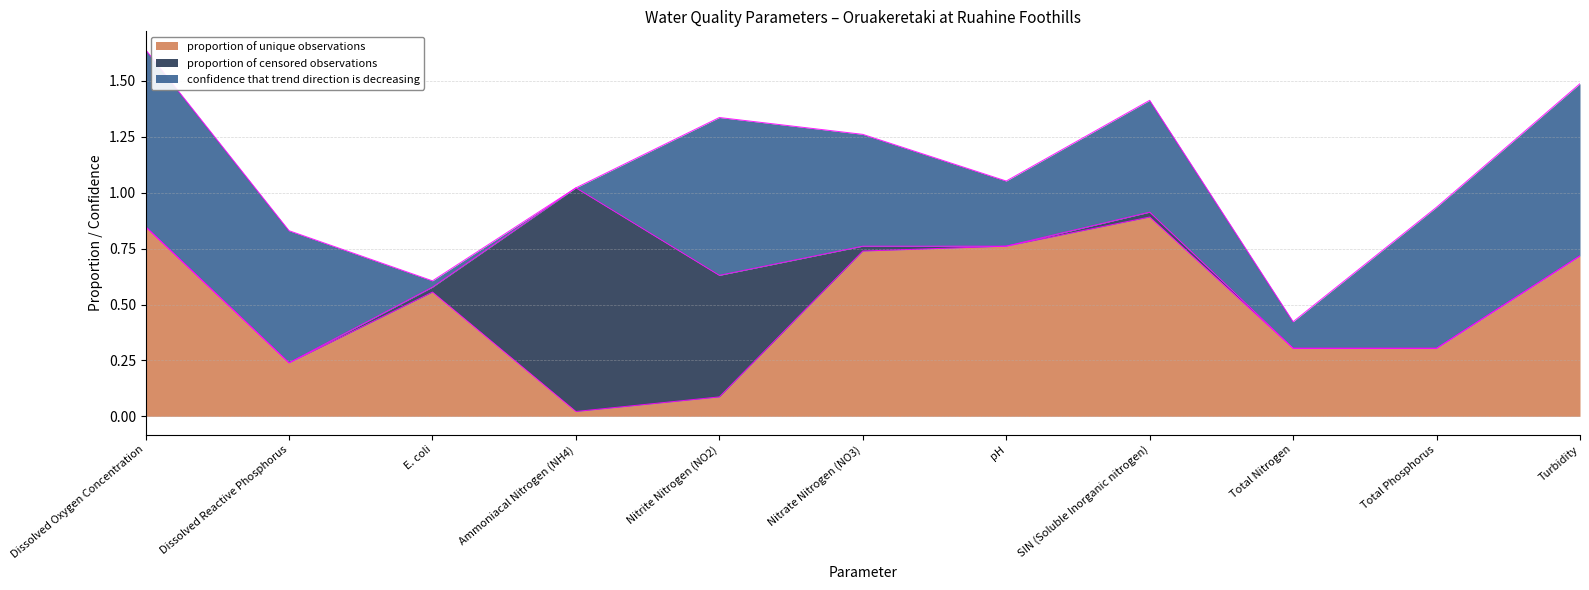

Reading right to left, transcribe all the data shown in this chart.

proportion of unique observations: 0.7	0.3	0.3	0.9	0.8	0.7	0.1	0.0	0.6	0.2	0.8
proportion of censored observations: 0.0	0.0	0.0	0.0	0.0	0.0	0.5	1.0	0.0	0.0	0.0
confidence that trend direction is decreasing: 0.8	0.6	0.1	0.5	0.3	0.5	0.7	0.0	0.0	0.6	0.8